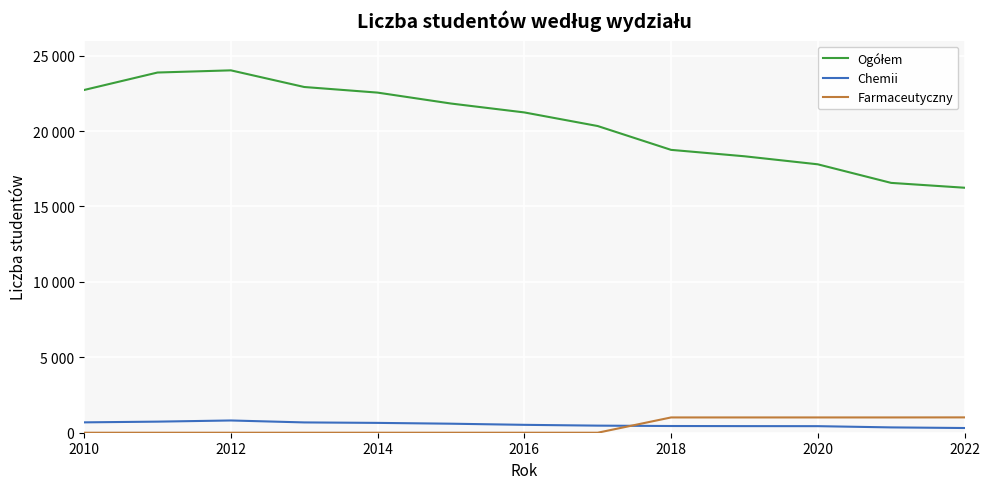

Does the chart have visible grid lines?

Yes